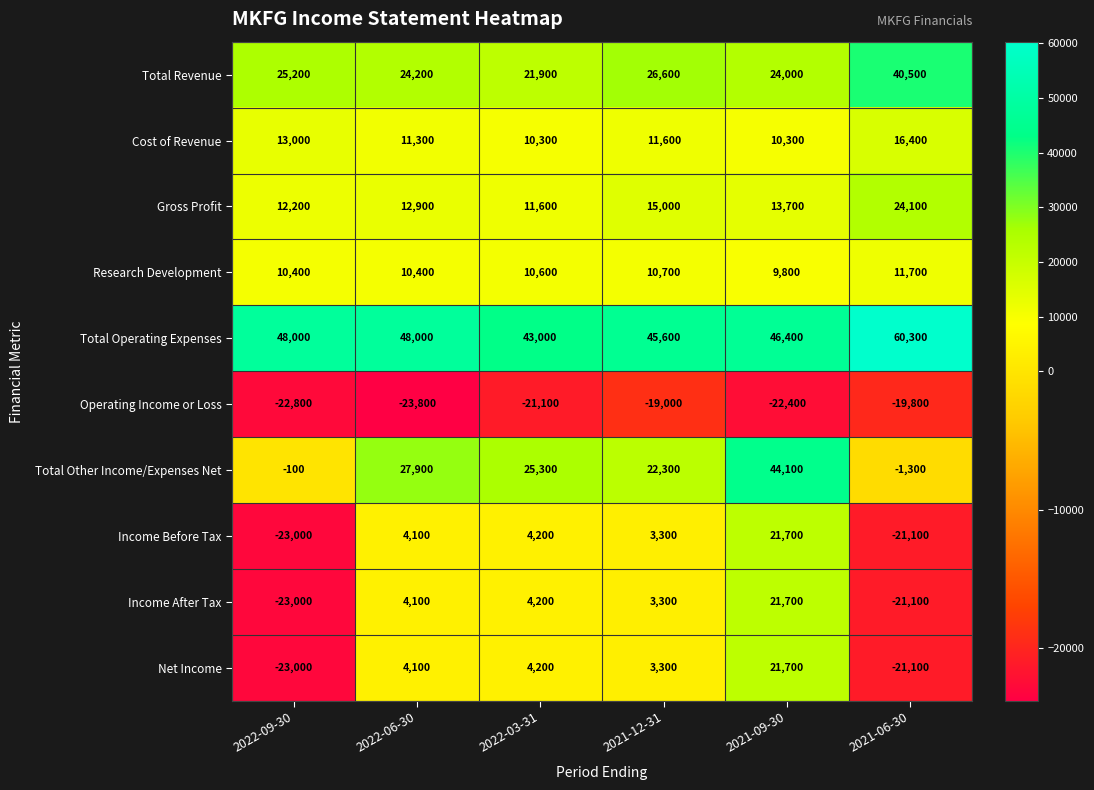

The value of Cost of Revenue at 2021-09-30 is 17652. True or false?

False